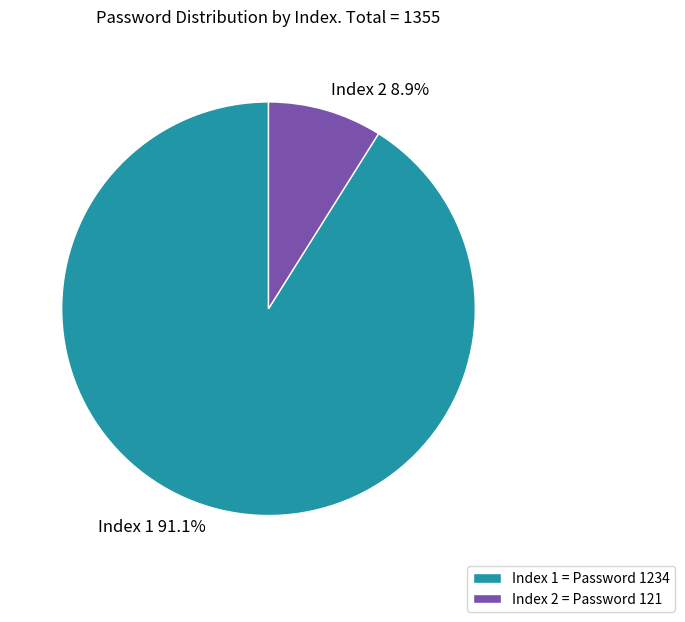

What is the total percentage of Index 2 and Index 1?

100.0%